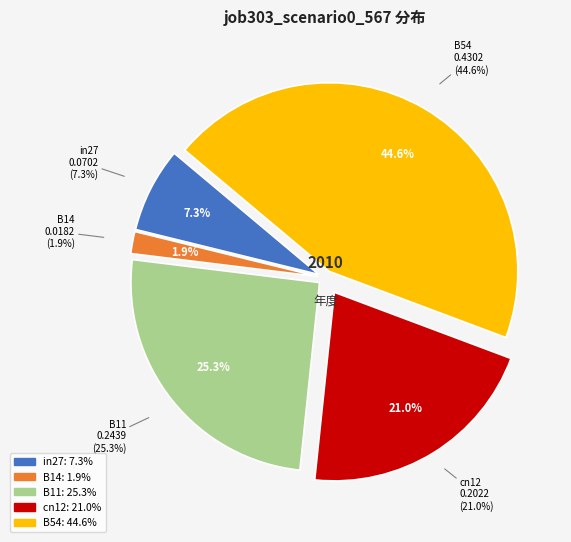

What percentage is the in27 slice, to the nearest percent?

7%